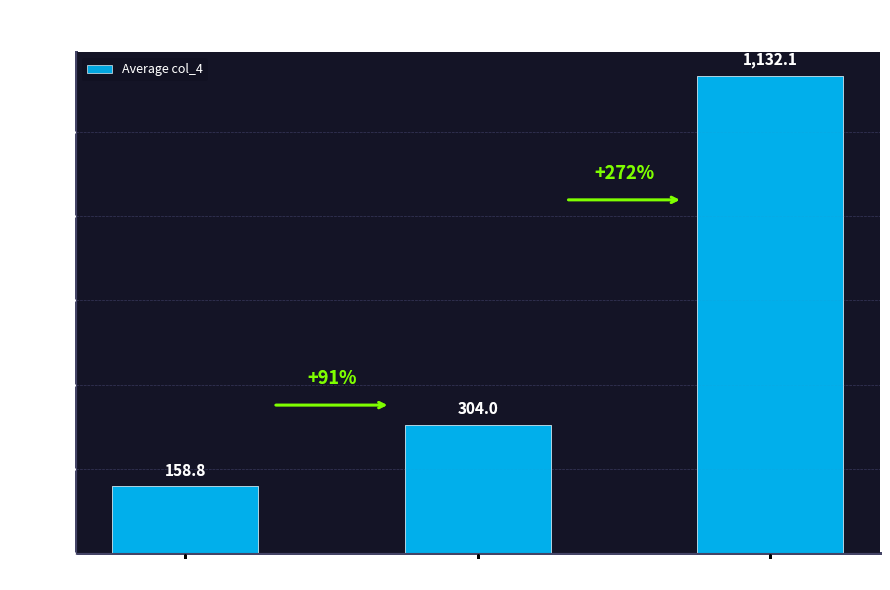

List the labels in order of value, smallest first.

col_7 = 2, col_7 = 3, col_7 = 4